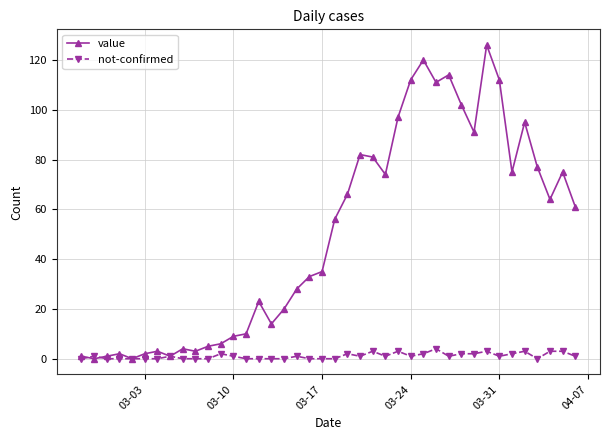

True or false: not-confirmed has more than 0 interior local peaks.

True